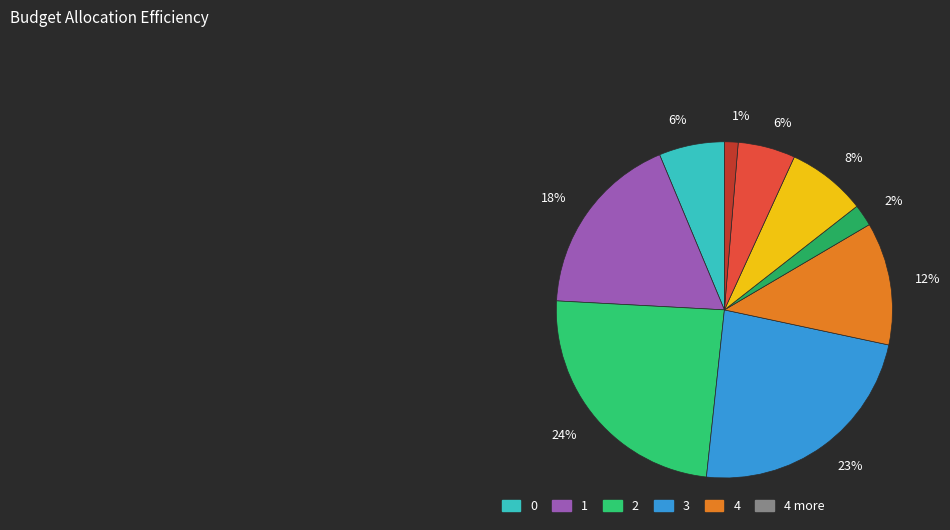

Count the number of slices in the pie.

9